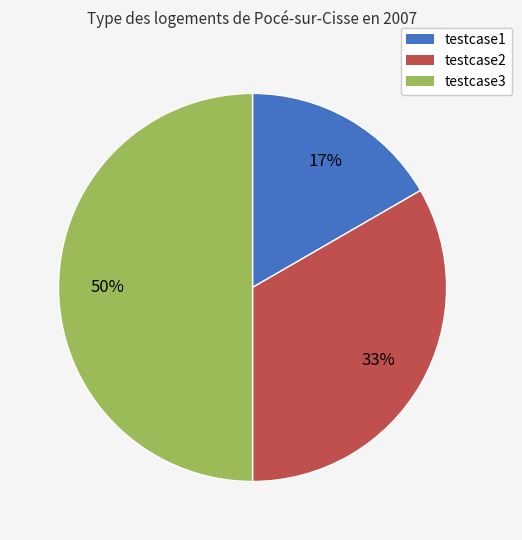

To the nearest percent, what is the combined percentage of testcase2 and testcase1?

50%